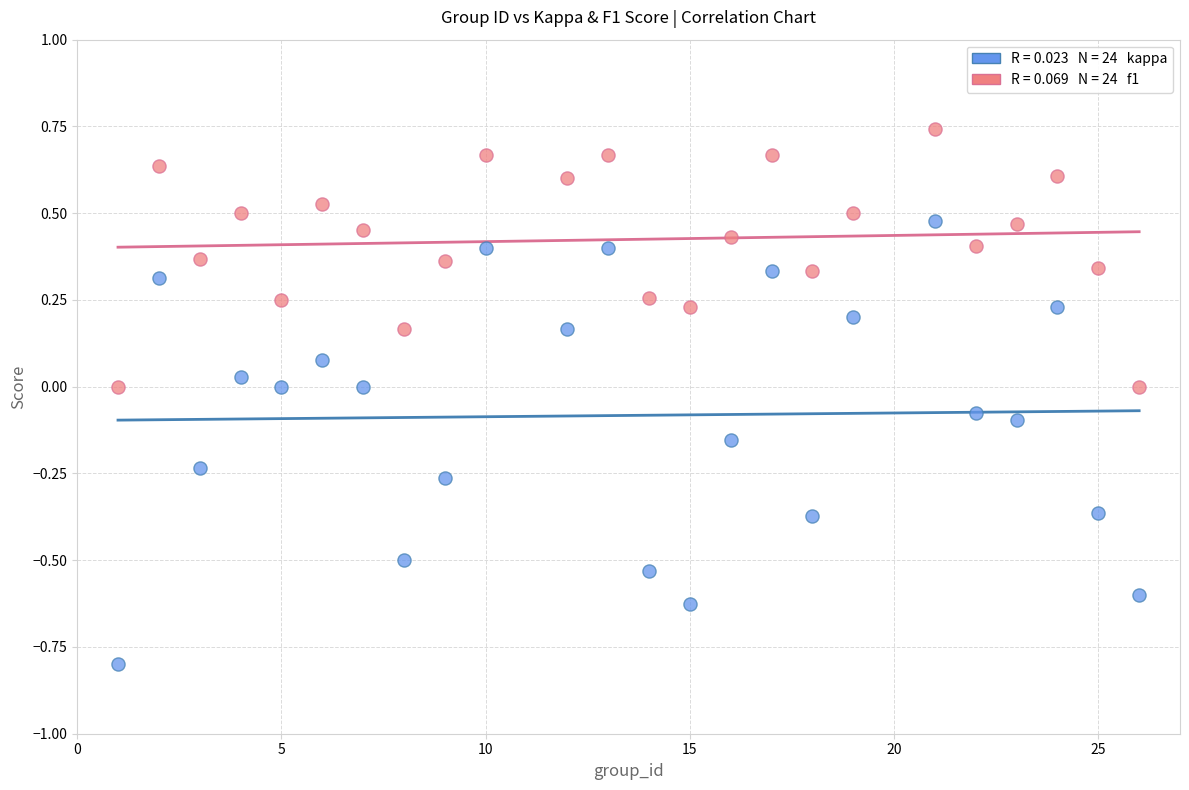

Across all data points, what is the range of X values (max minus min)?

25.0